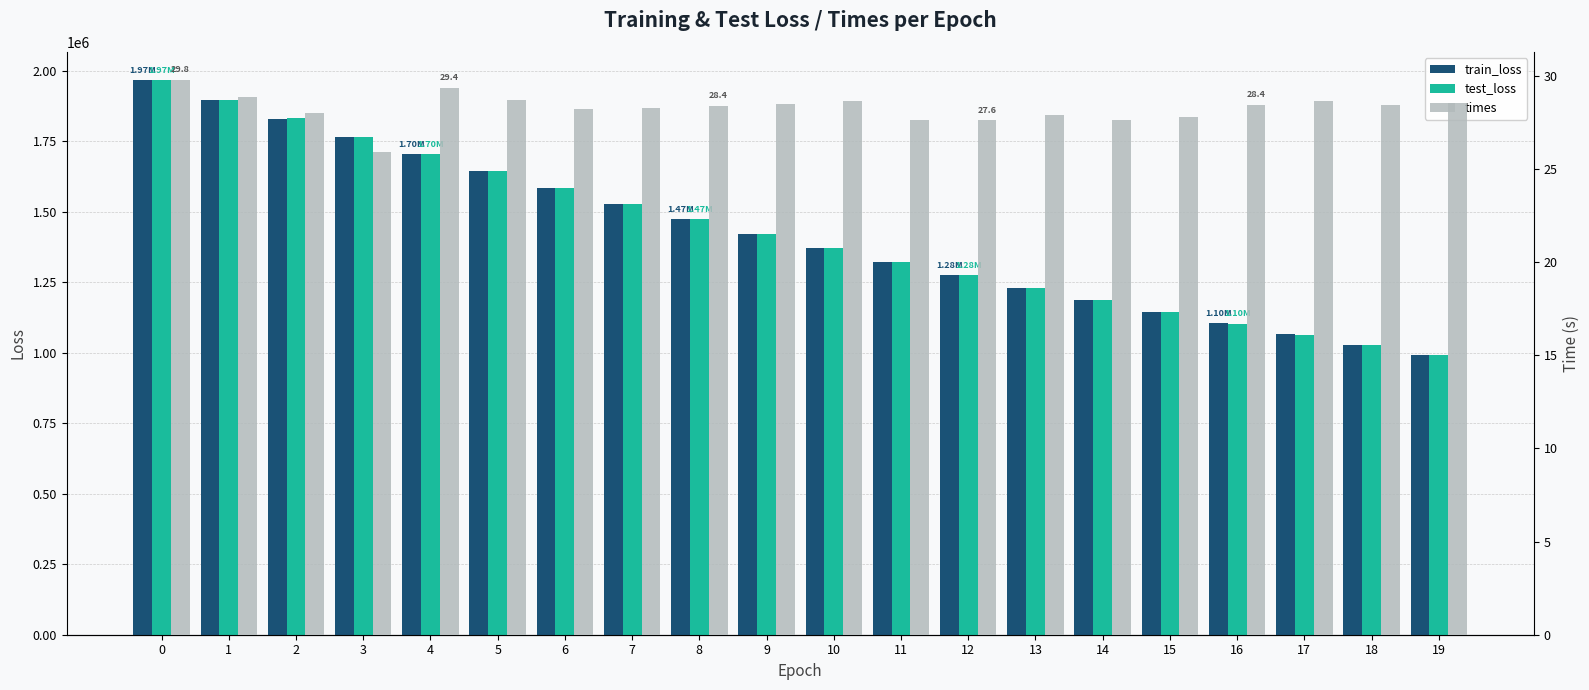

The times series shows 27.6 at 14. True or false?

True